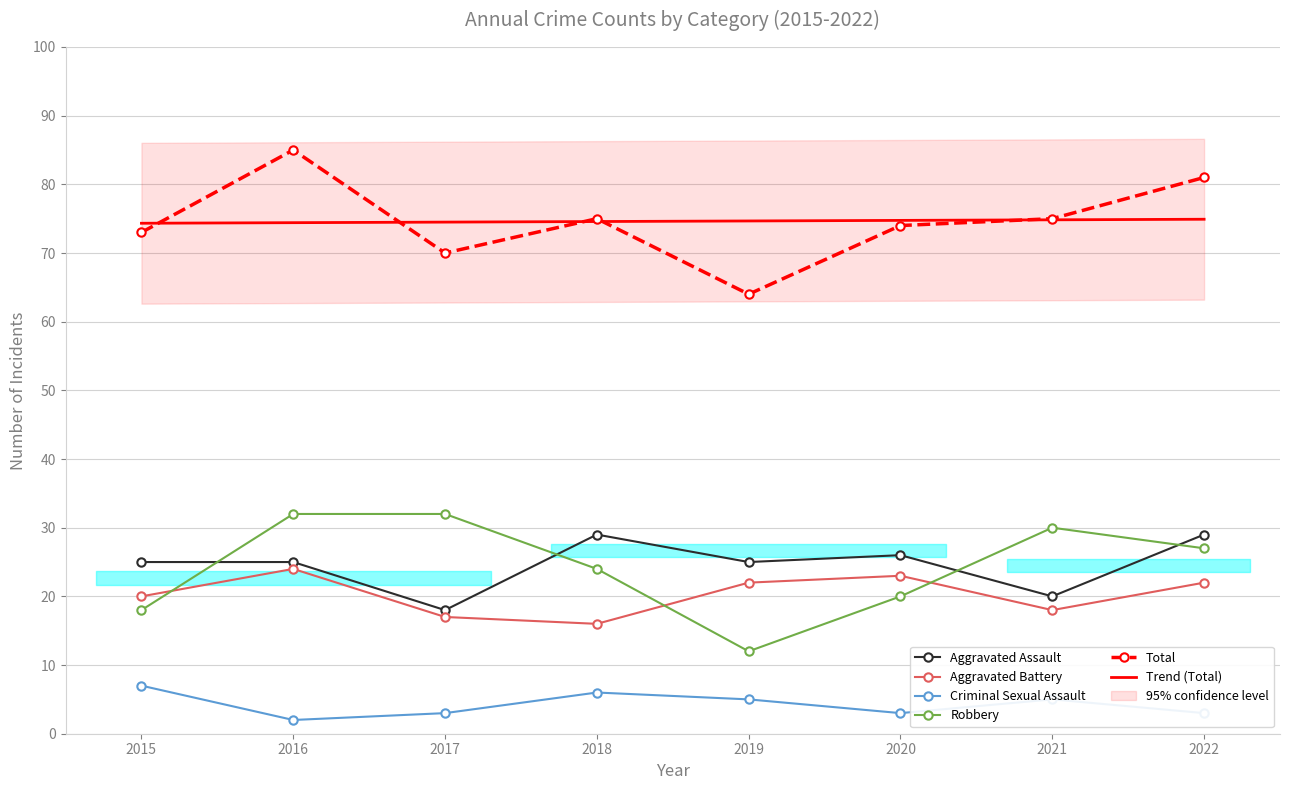

Reading left to right, what are all the values shown in this chart?

Aggravated Assault: 25	25	18	29	25	26	20	29
Aggravated Battery: 20	24	17	16	22	23	18	22
Criminal Sexual Assault: 7	2	3	6	5	3	5	3
Robbery: 18	32	32	24	12	20	30	27
Total: 73	85	70	75	64	74	75	81